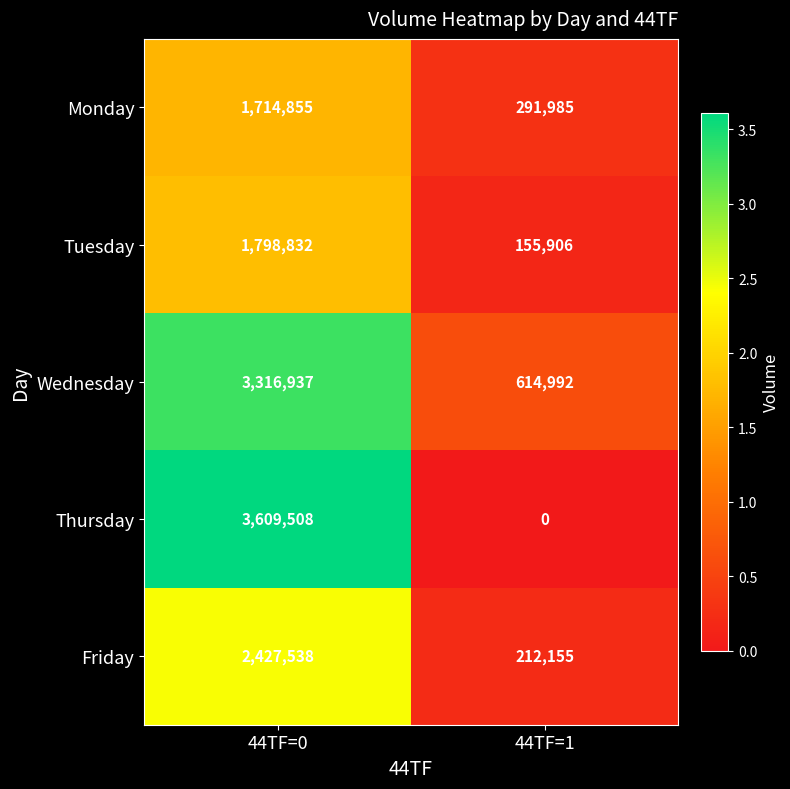

The Tuesday series shows 3115765 at 44TF=0. True or false?

False